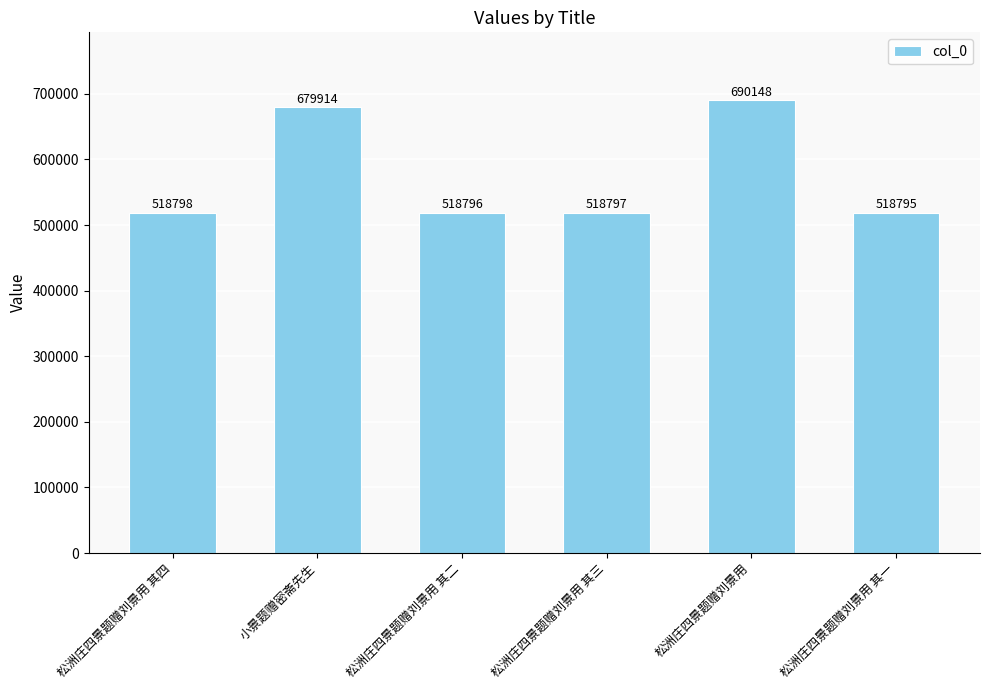

What is the average value?

574208